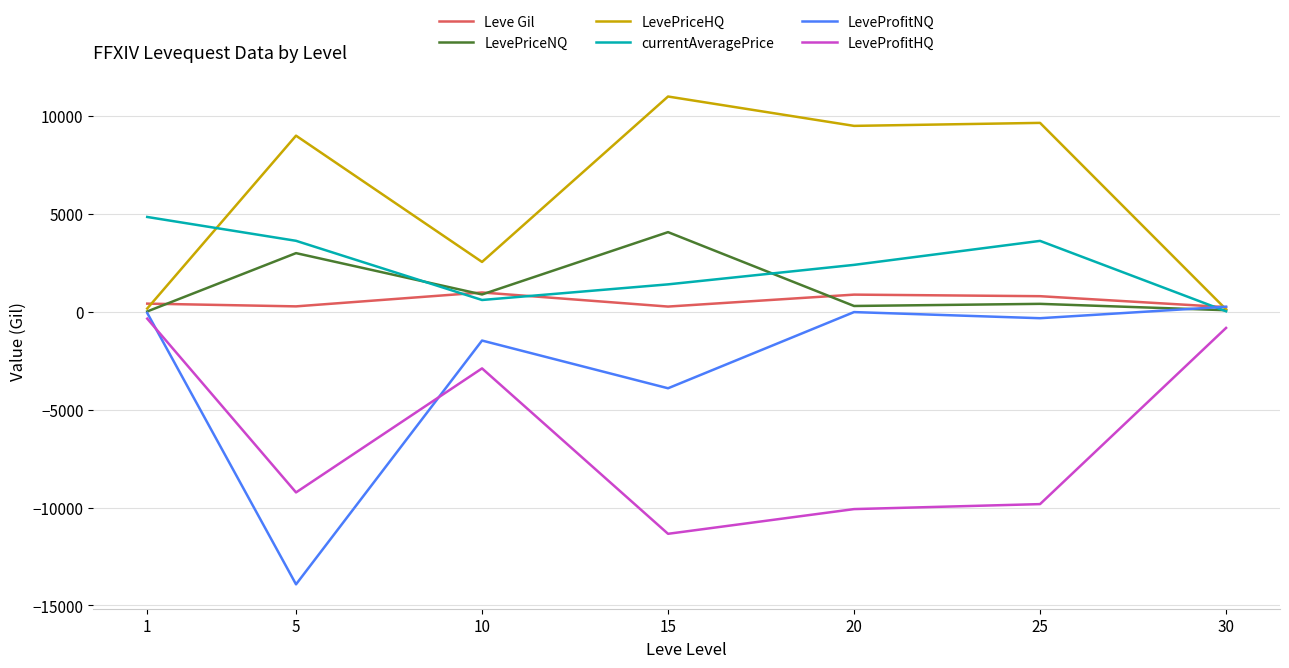

What is the difference between the LevePriceHQ values at 15 and 25?

1346.9